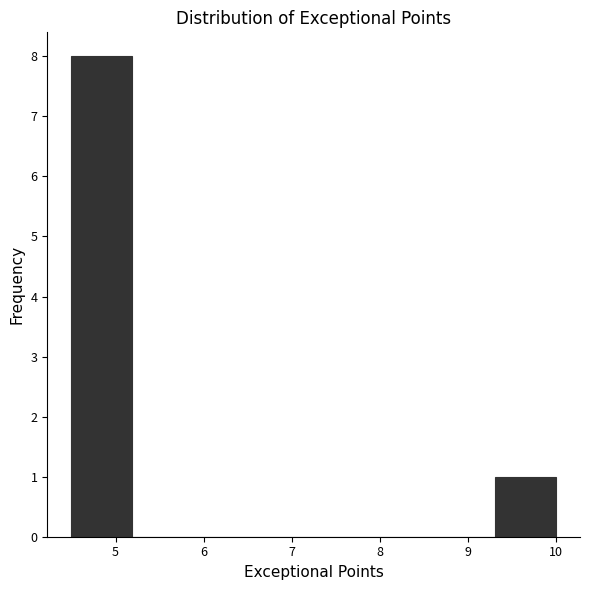

Over which range of the x-axis is the bar tallest?

4.5 to 5.2